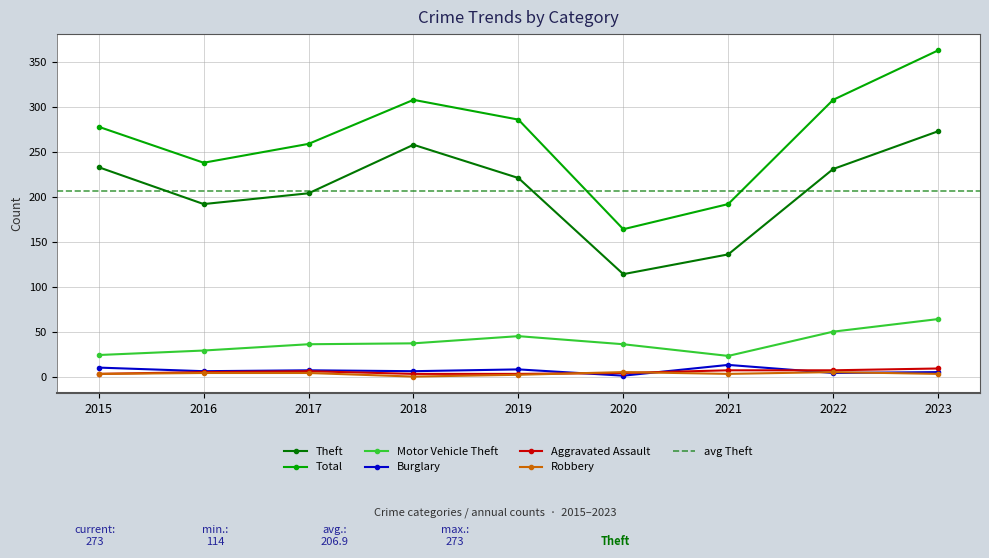

Between 2018 and 2023, which series saw the biggest shift?

Total